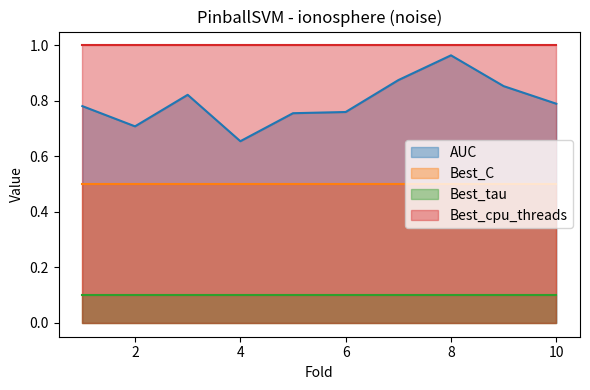

Does the chart have visible grid lines?

No